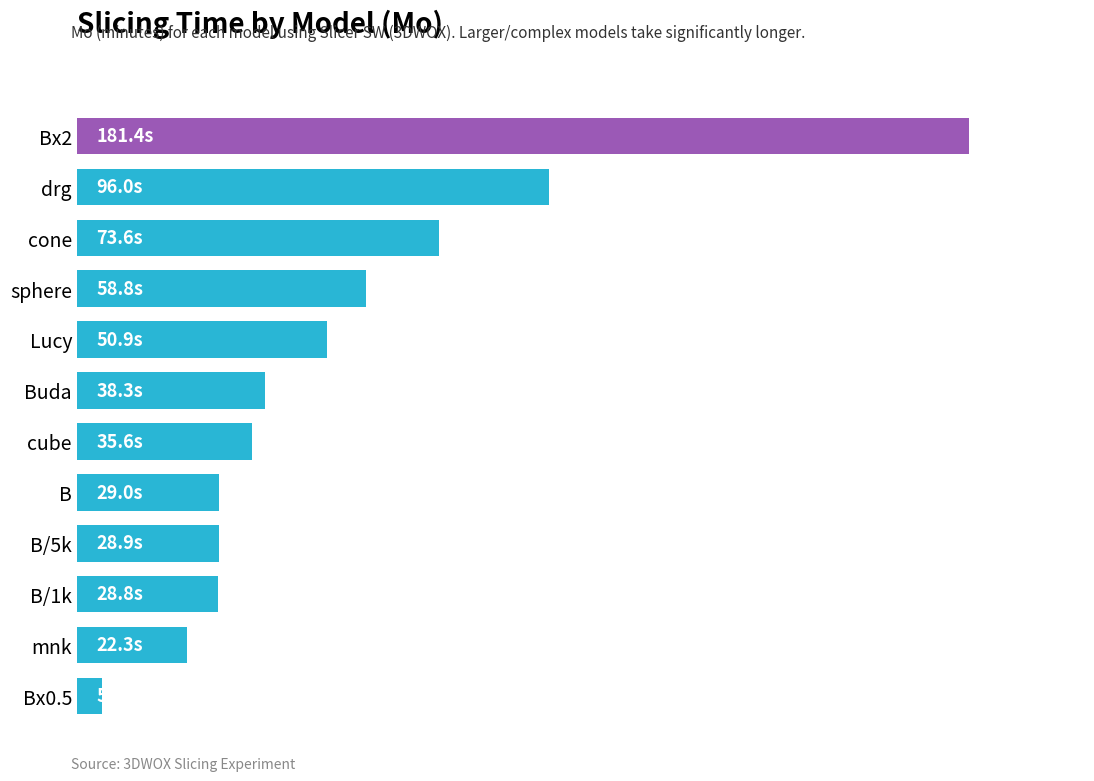

Does the chart contain any negative values?

No